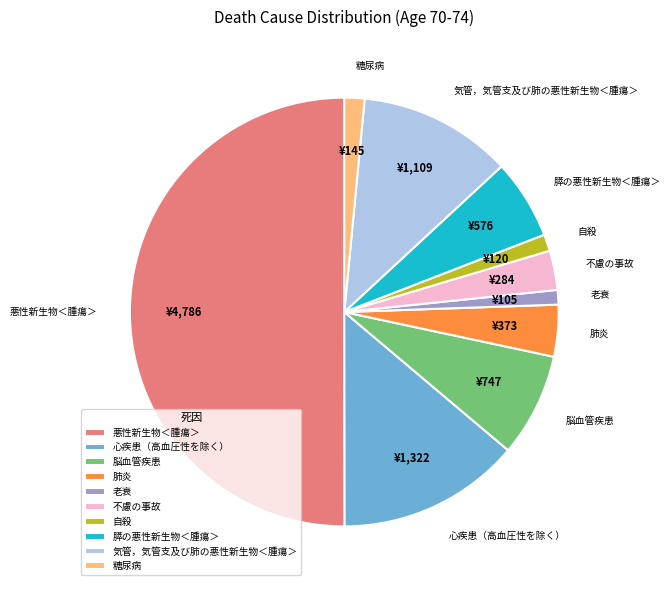

Between 肺炎 and 膵の悪性新生物＜腫瘍＞, which is larger?

膵の悪性新生物＜腫瘍＞